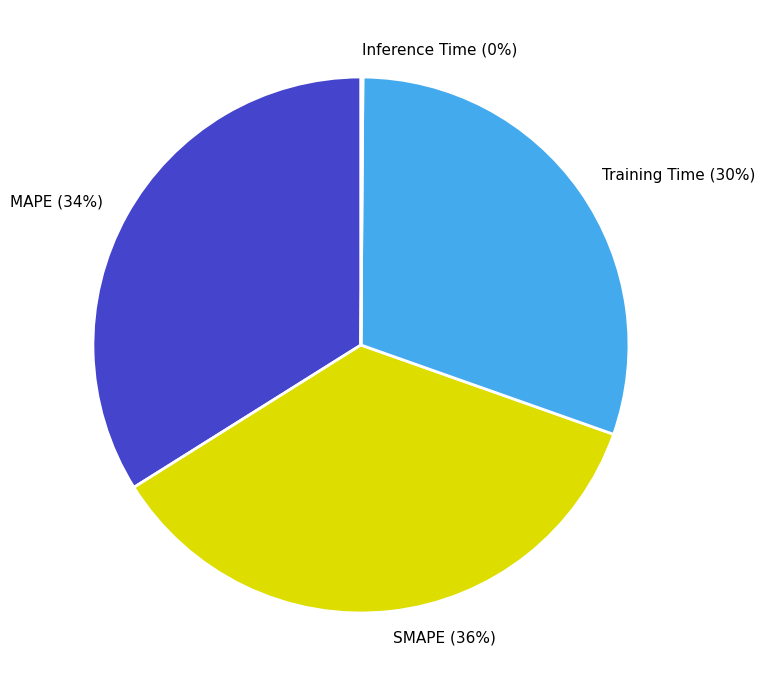

Is MAPE the majority of the pie?

No